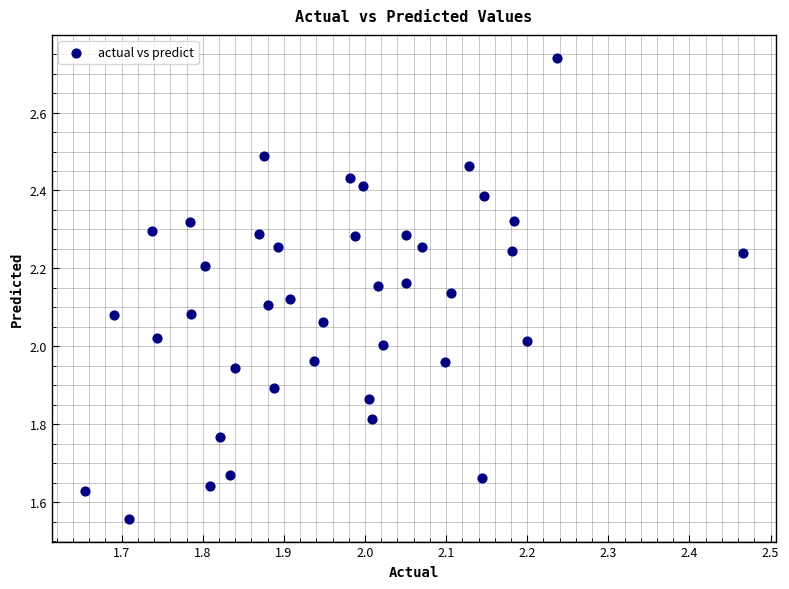

What is the range of X values (max minus min)?

0.8